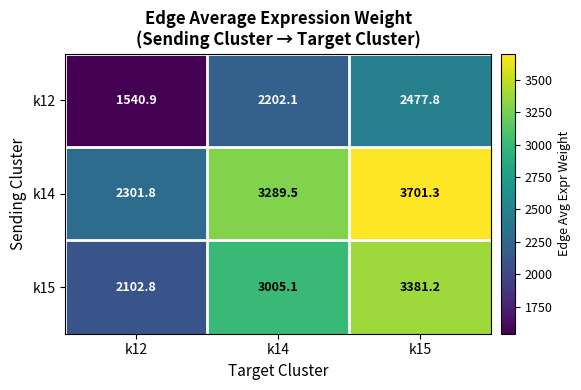

Is it true that k12 equals 3990.7 at k15?

False